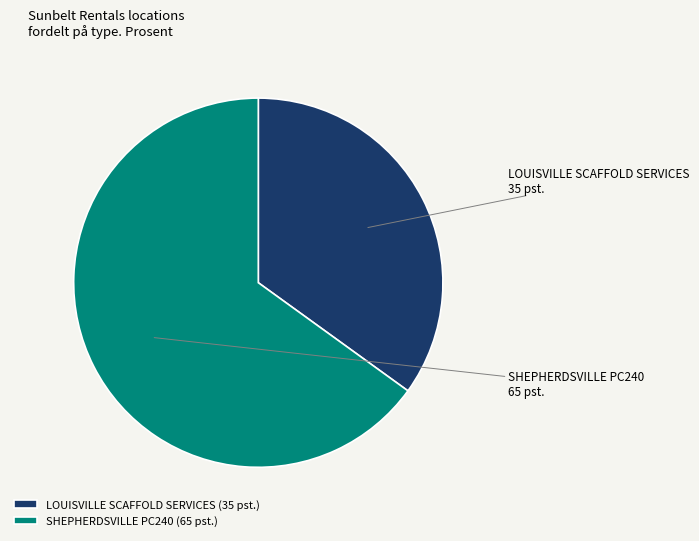

Approximately how many times larger is the value at LOUISVILLE SCAFFOLD SERVICES compared to SHEPHERDSVILLE PC240?

0.5